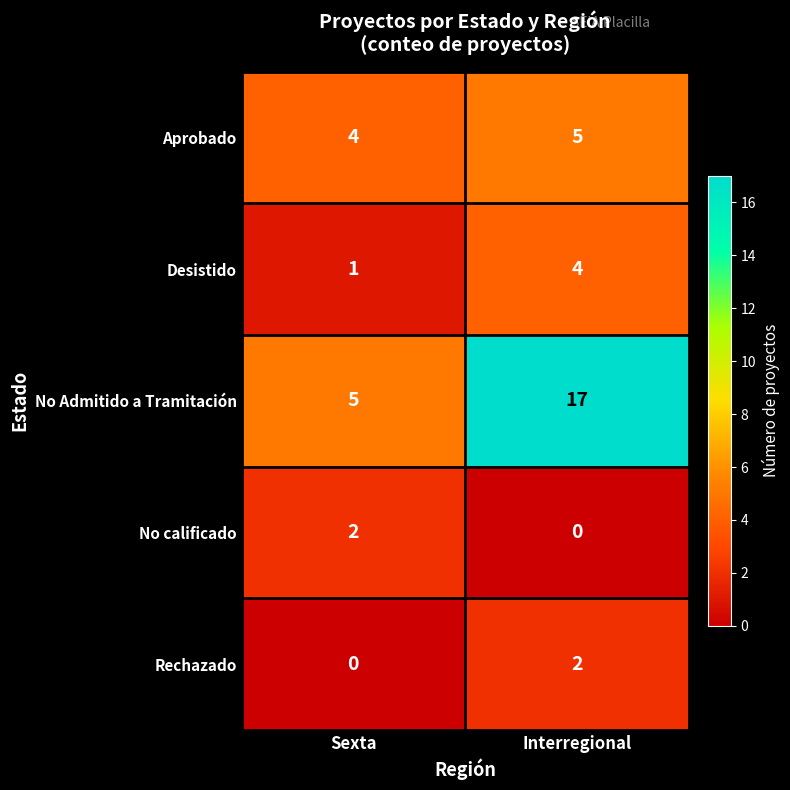

Is it true that No Admitido a Tramitación equals 5 at Sexta?

True